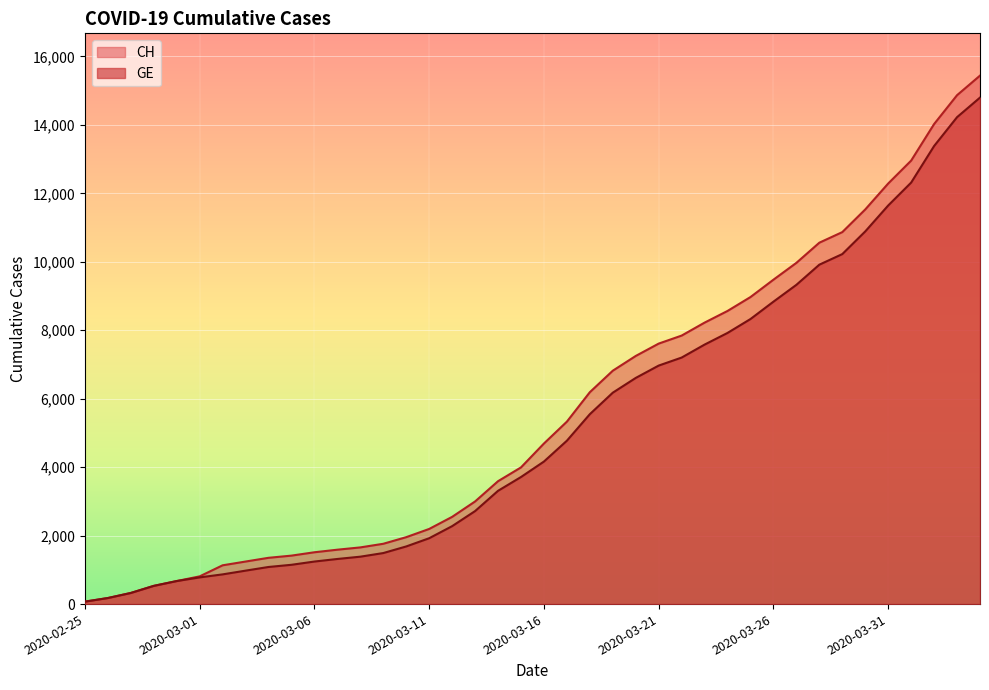

What is the sum of all GE values?

208518